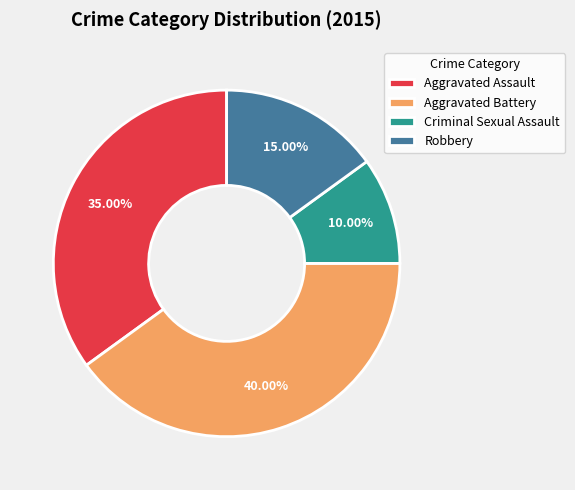

Is there a majority slice in this chart?

No